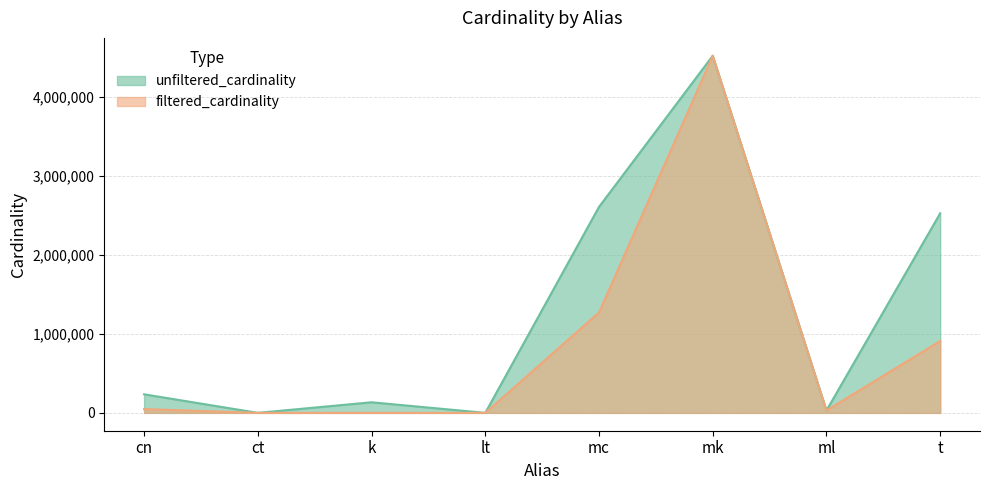

True or false: filtered_cardinality has more than 0 points higher than both neighbors.

True